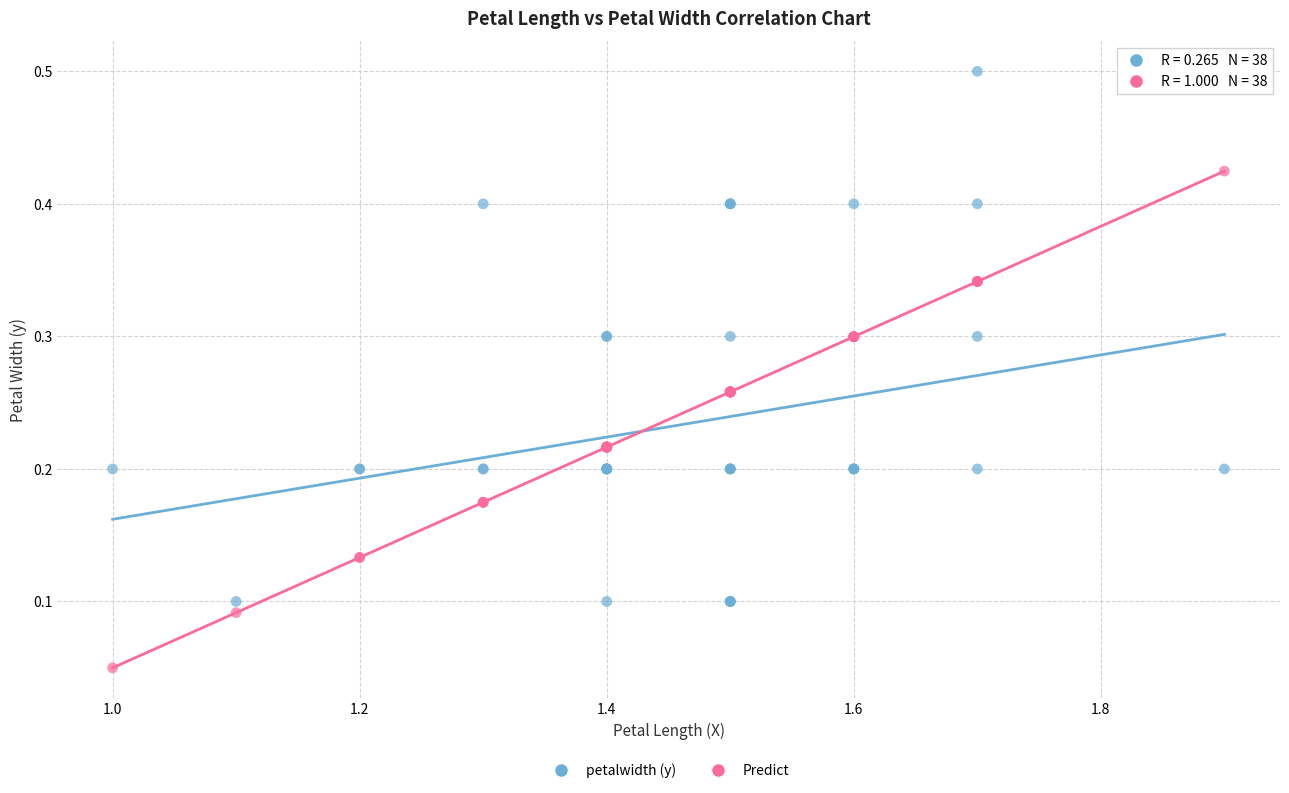

Which series has the largest Y range (max minus min)?

petalwidth (y)